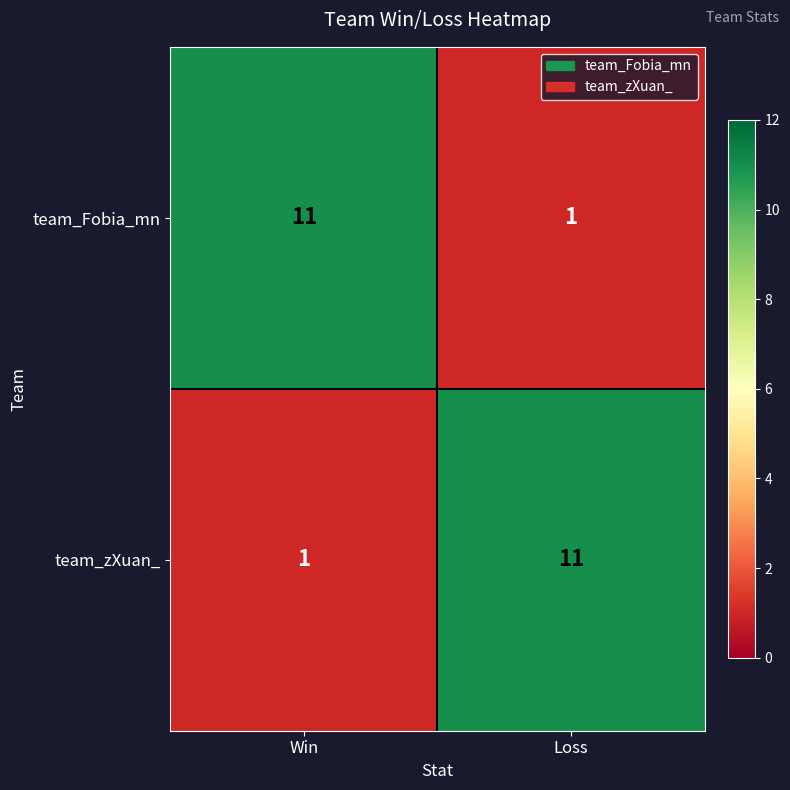

What is the greatest value displayed?

11